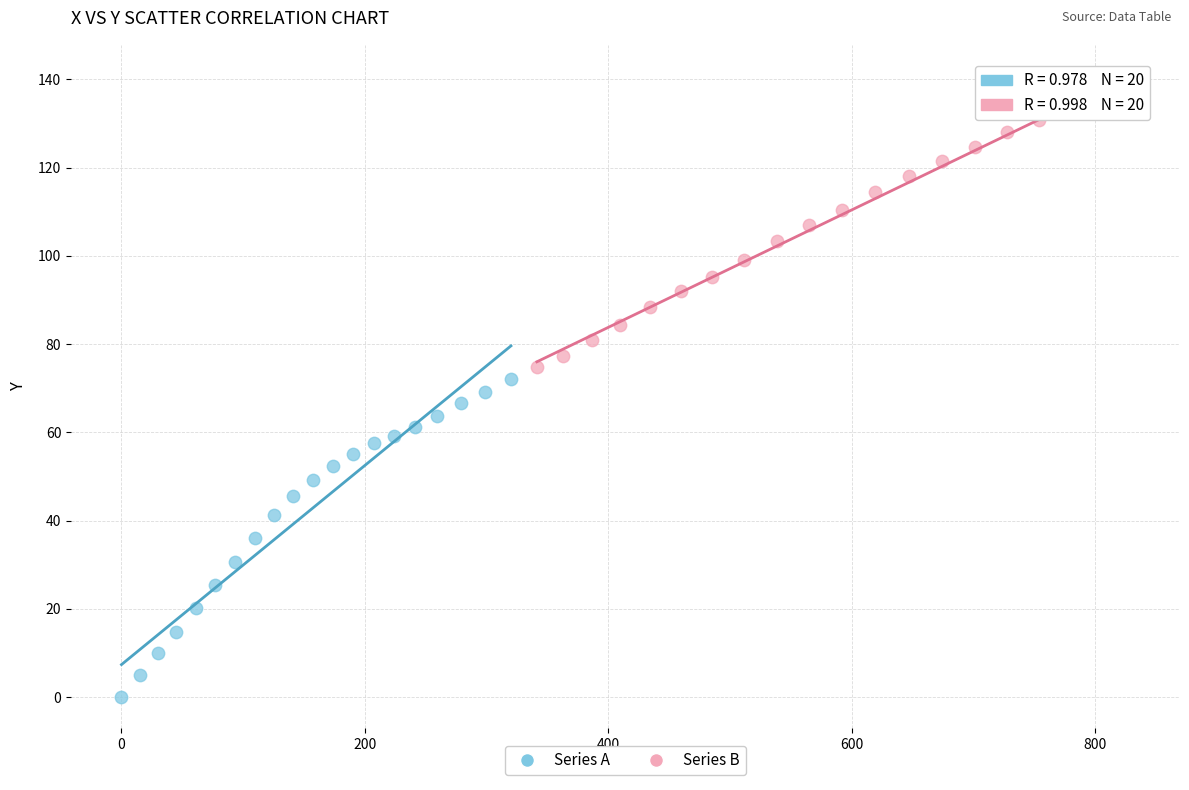

Which series contains the lowest Y value?

Series A